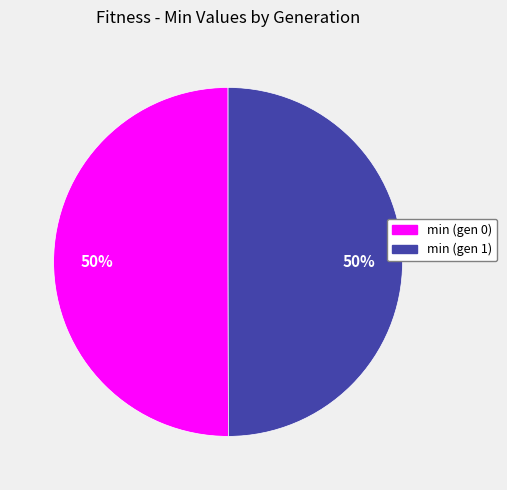

The min (gen 0) slice represents 50% of the pie. True or false?

True